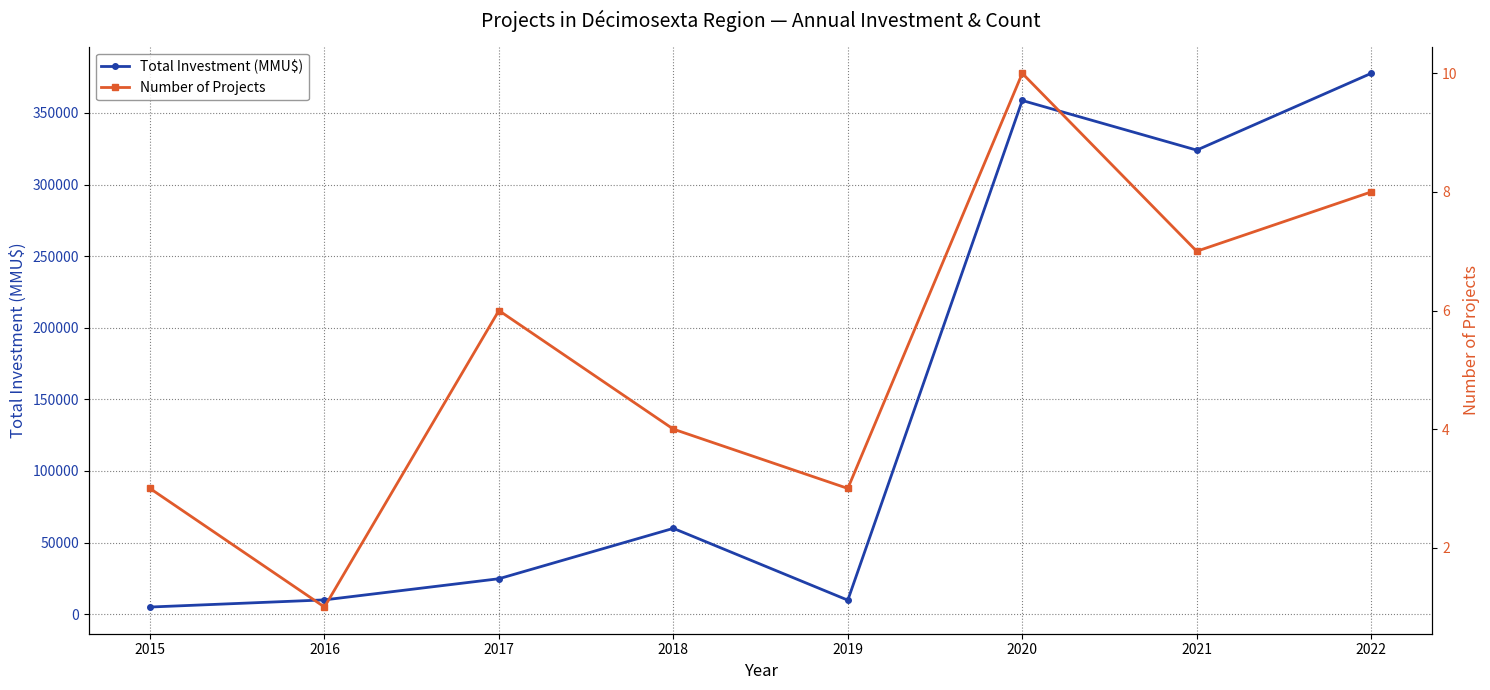

True or false: Total Investment (MMU$) and Number of Projects cross at least once.

False